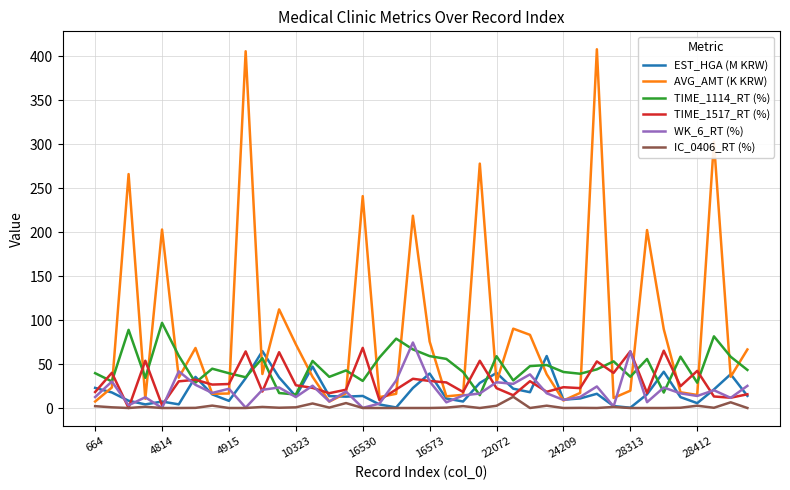

What is the greatest value displayed?

408.1